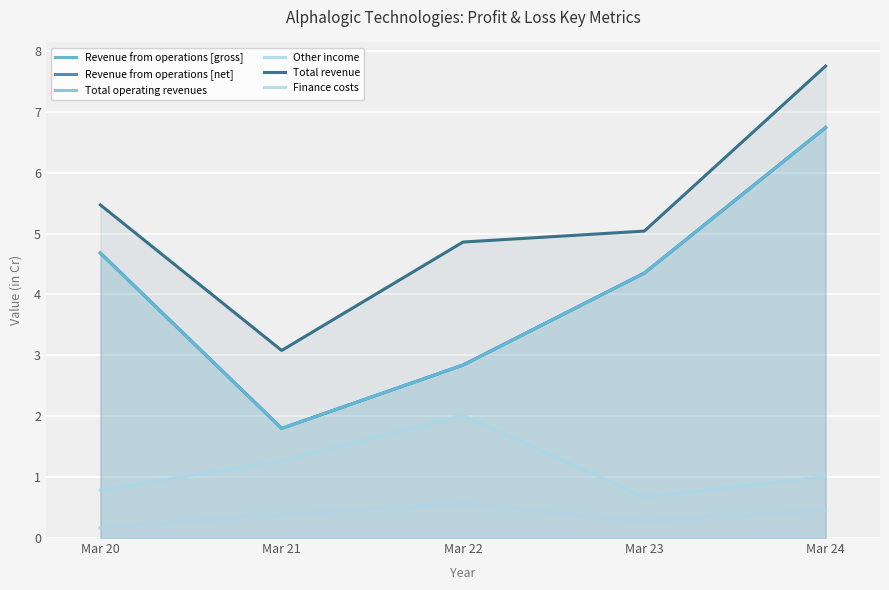

At which label does Other income first exceed 1?

Mar 21